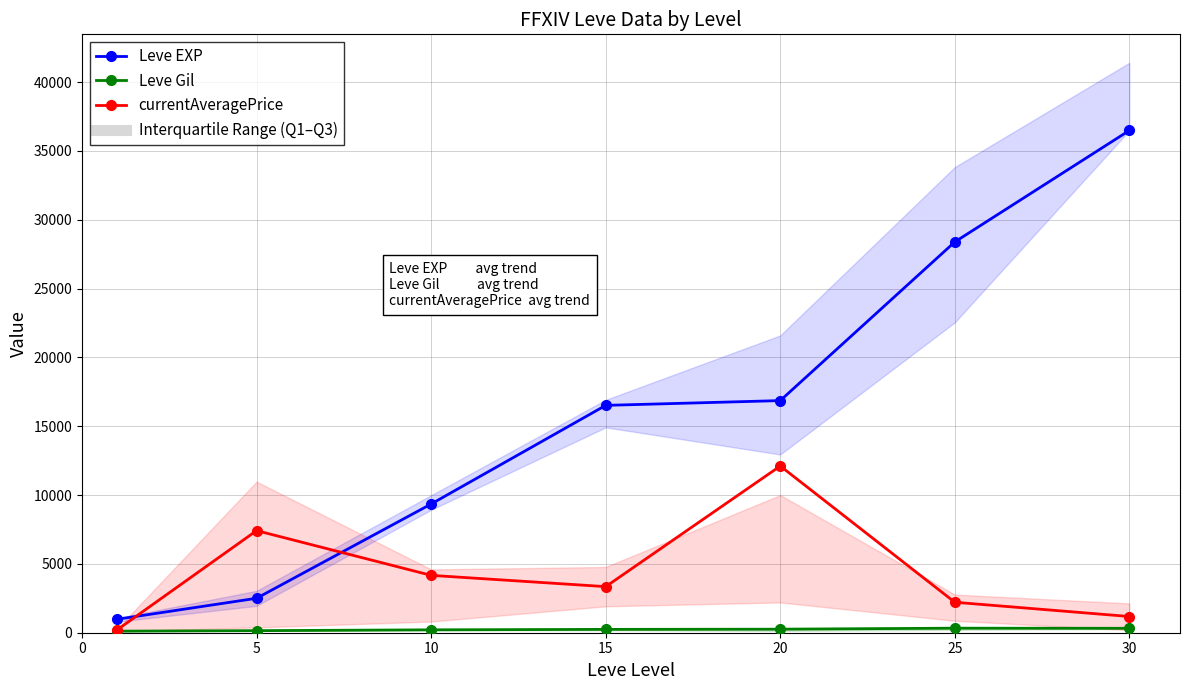

At which category is the sum across all series the highest?

30